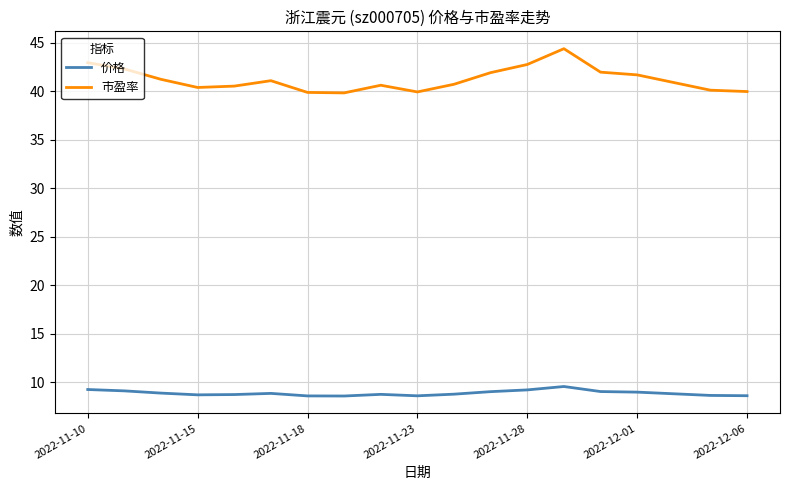

Does the chart display data point markers on the line(s)?

No